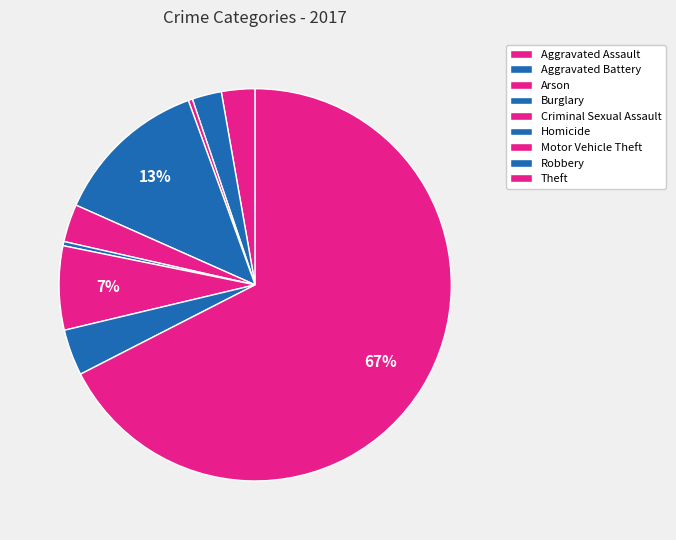

Count the number of slices in the pie.

9